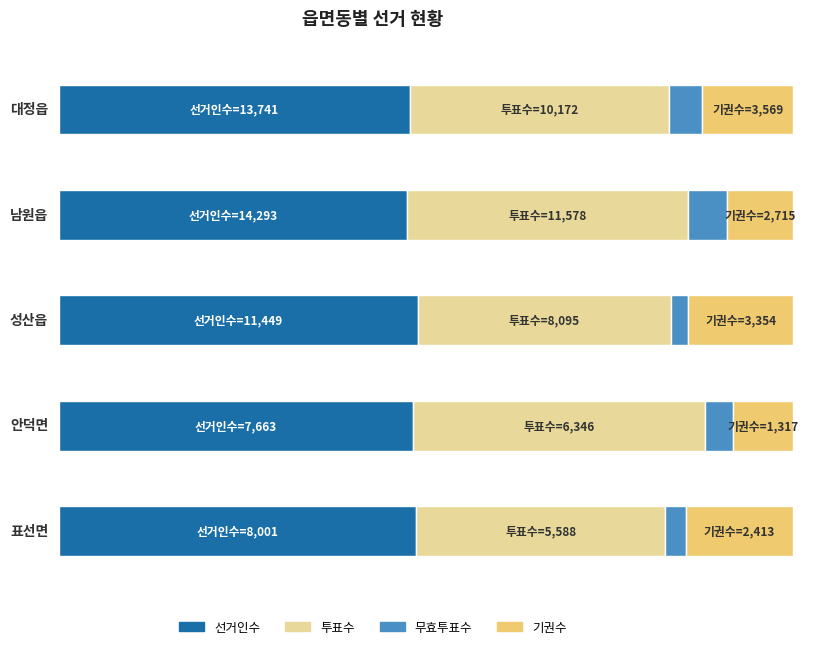

How many bars are there in each group?

4